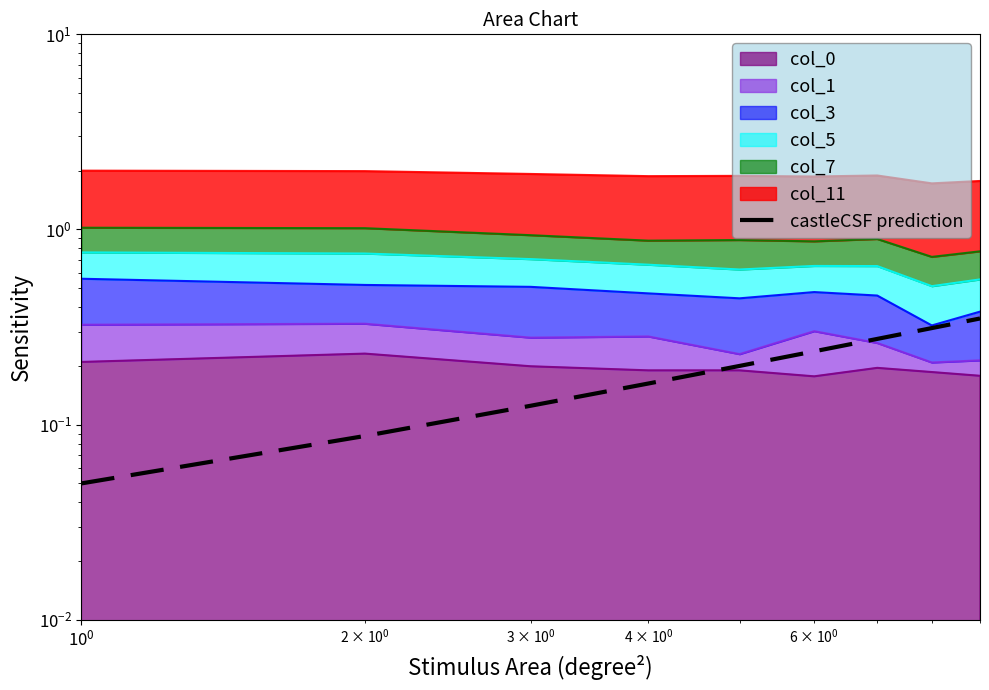

Is it true that the value at $\mathdefault{10^{1}}$ is 0.0?

False